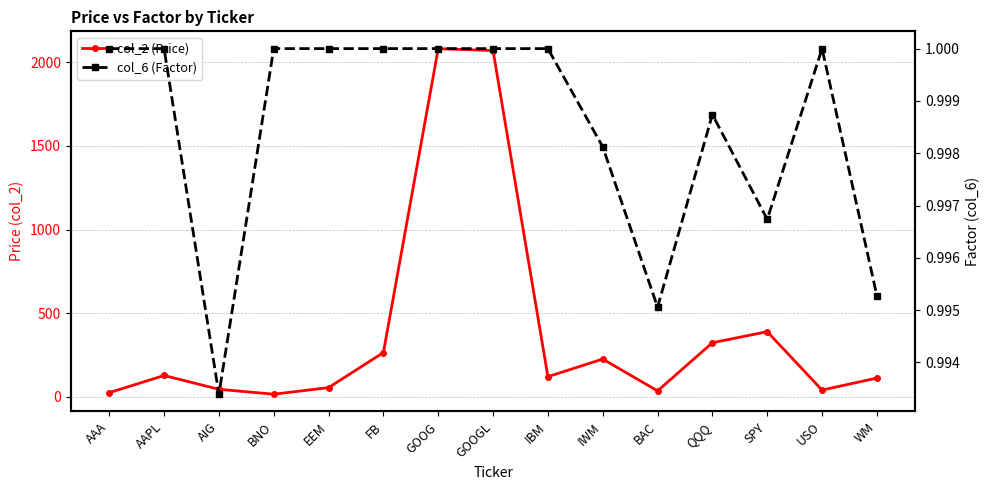

Between AAA and IBM, which is larger?

IBM